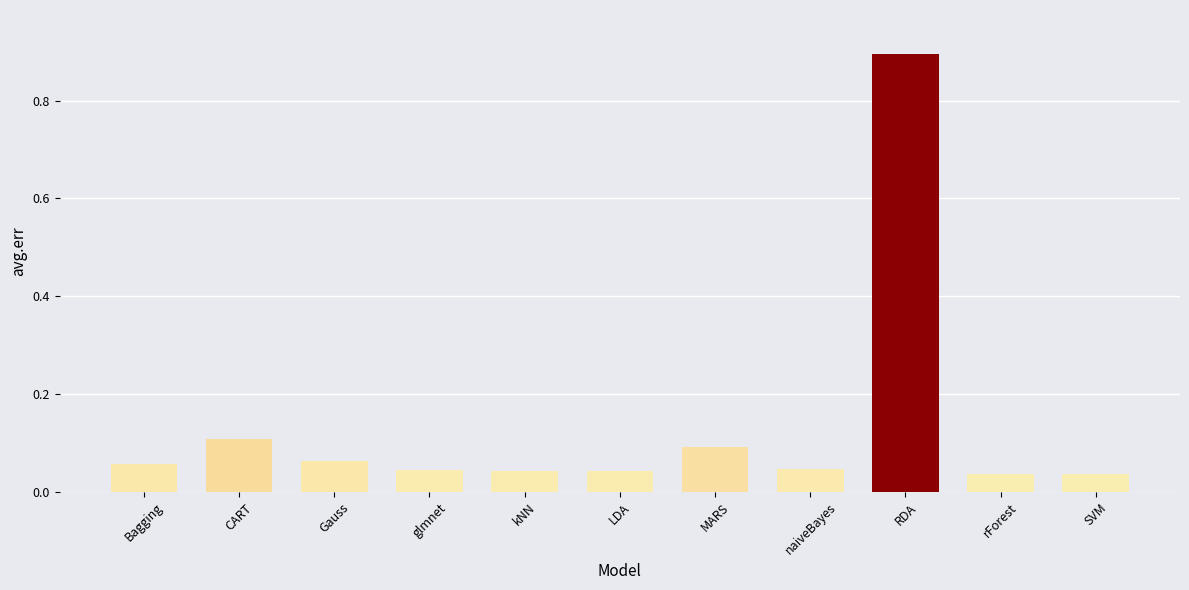

What is the difference between the maximum and second lowest values?

0.9